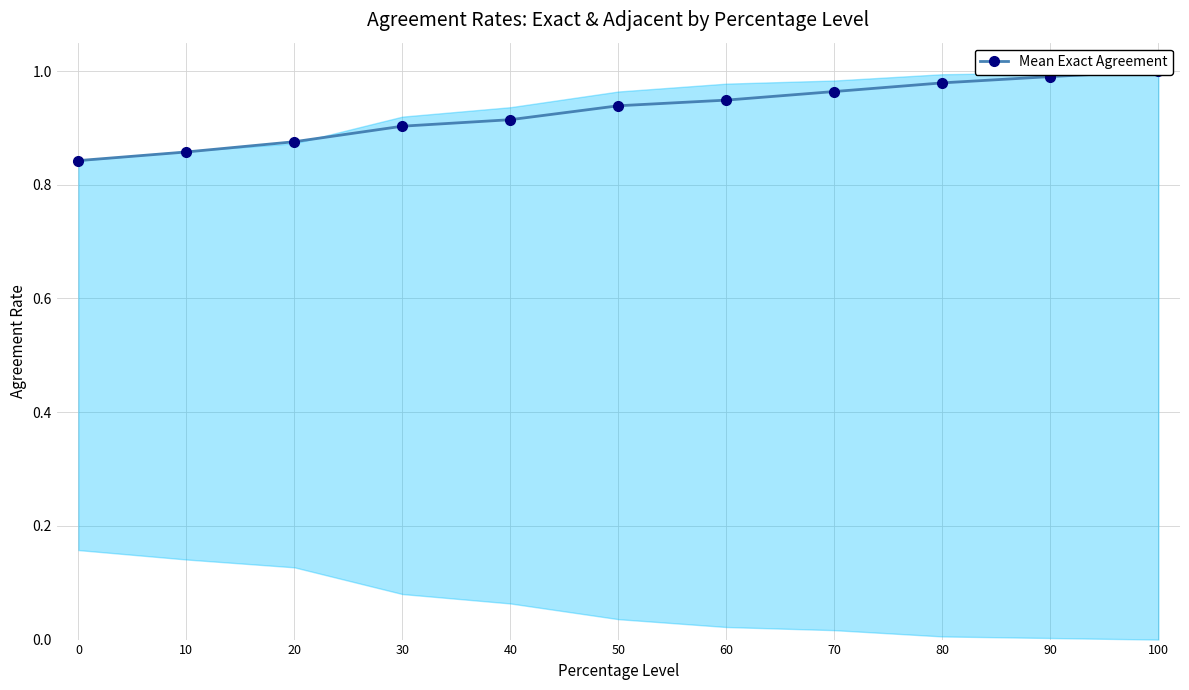

True or false: the data has more than 2 interior local peaks.

False